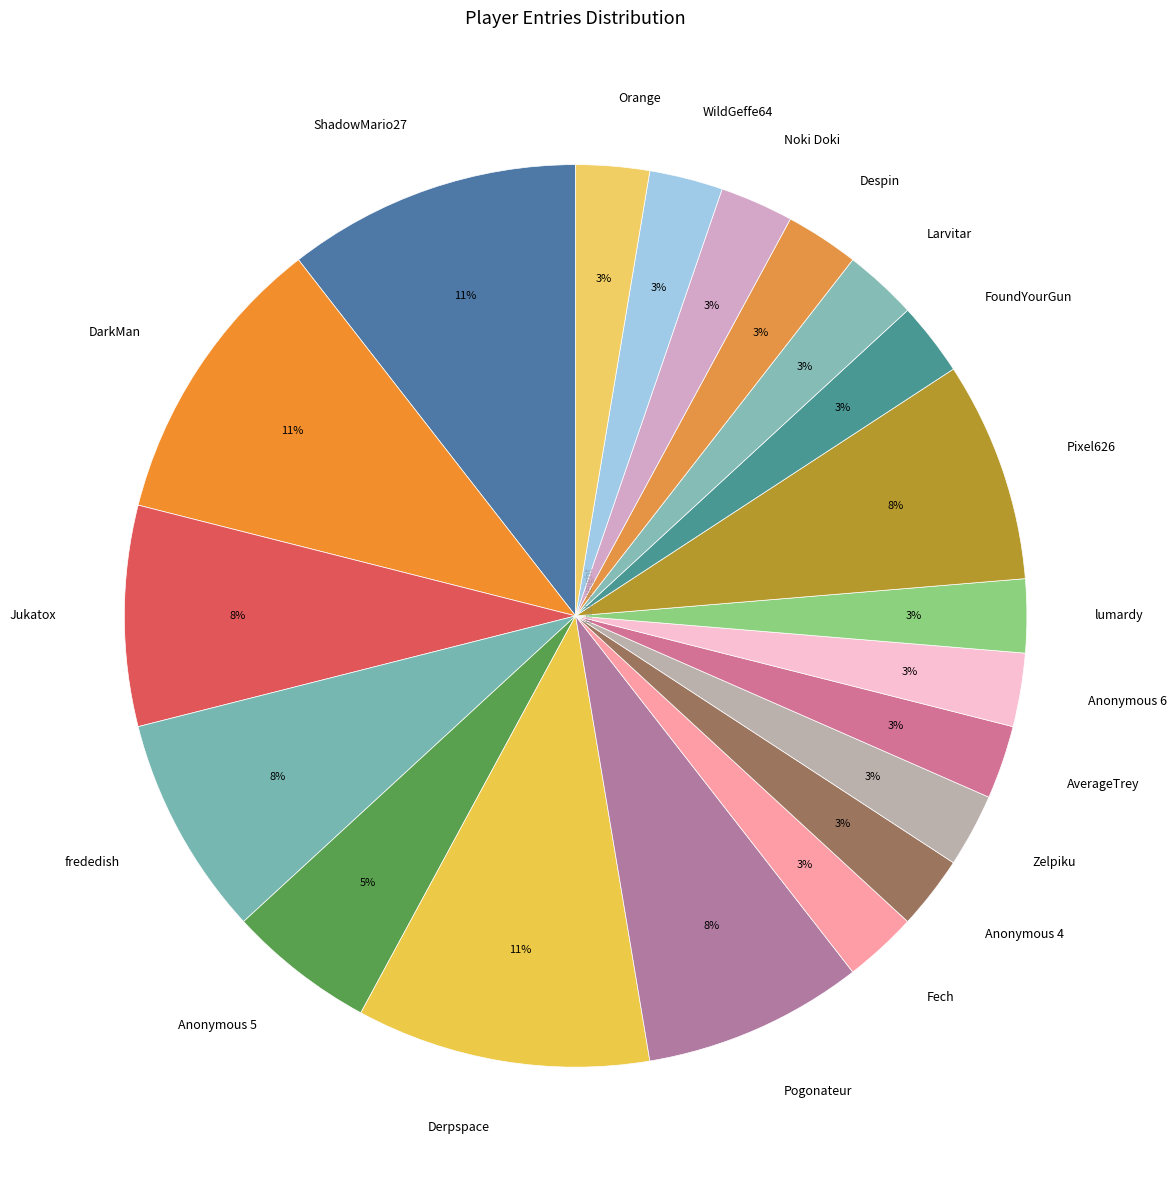

Do Derpspace and Orange together represent more than half of the pie?

No